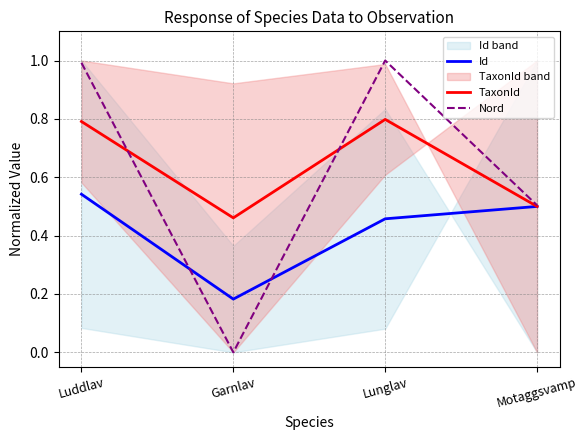

At which category does the chart reach its peak across all series?

Lunglav